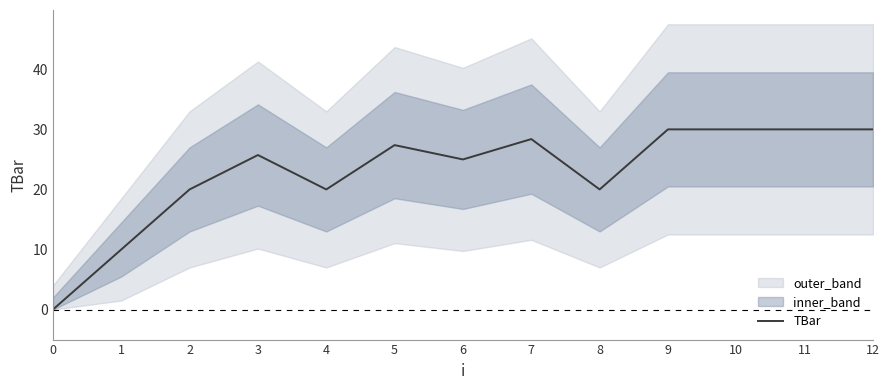

Which has a higher value, 4 or 8?

4